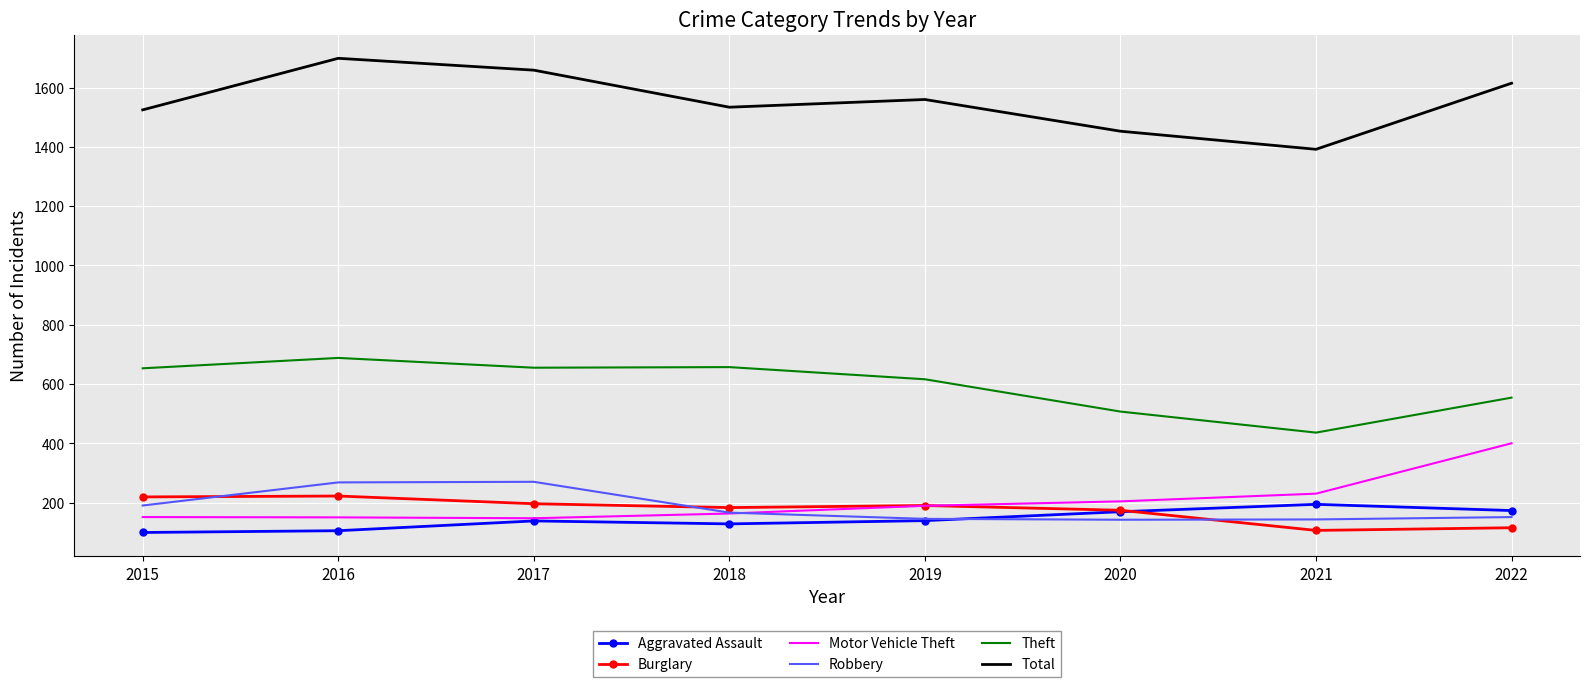

What is the maximum value for Burglary?

222